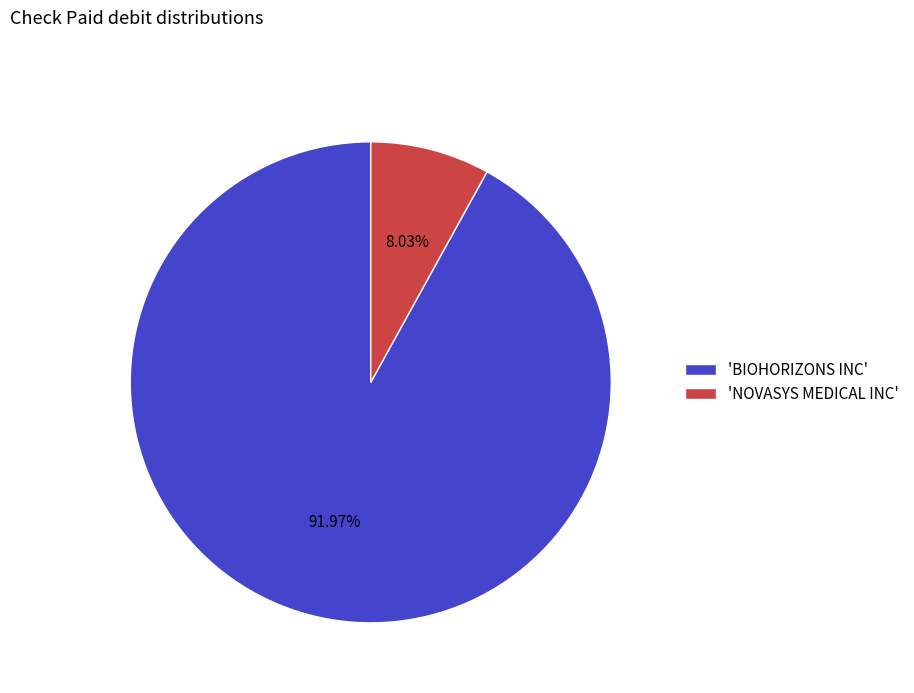

Which slice is the smallest?

'NOVASYS MEDICAL INC'